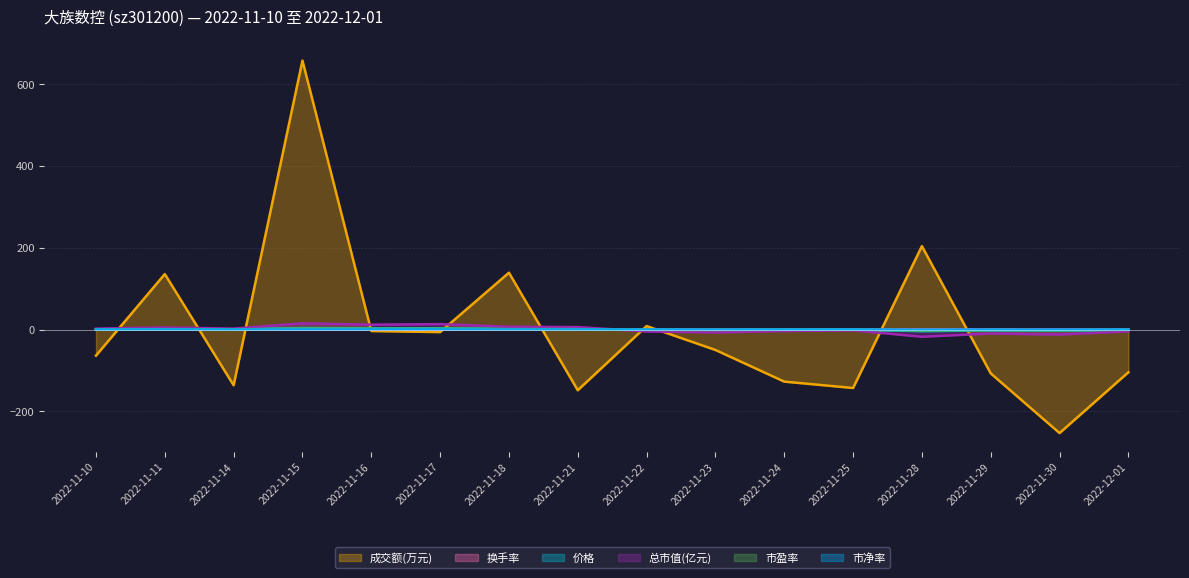

At which label does 换手率 reach its minimum?

2022-11-30